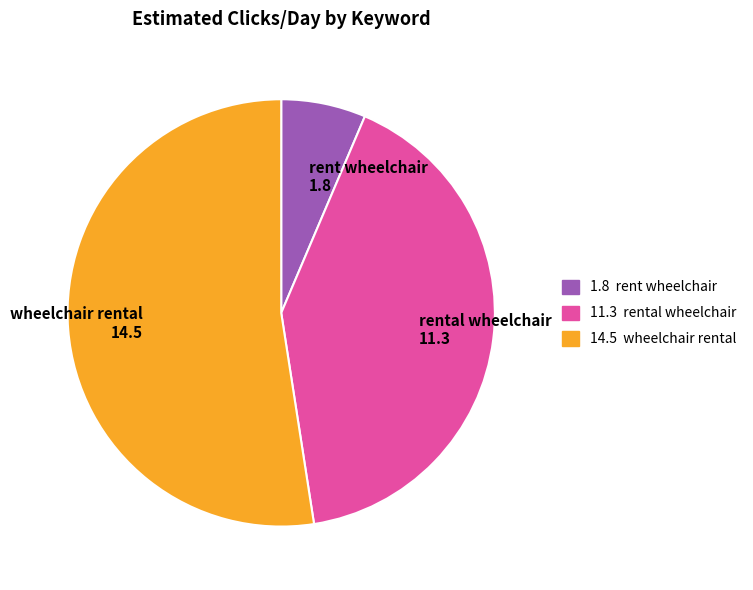

True or false: wheelchair rental accounts for 42% of the total.

False